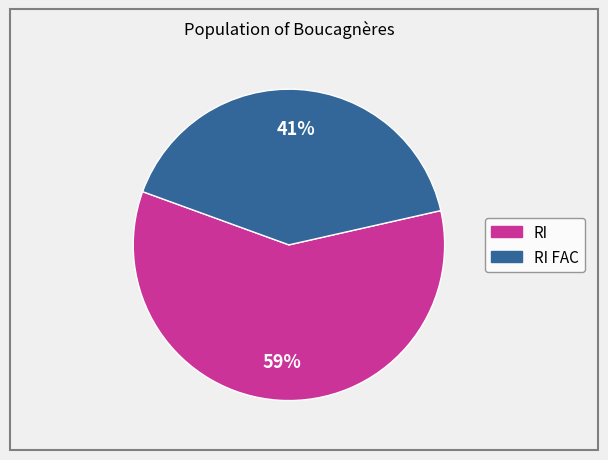

To the nearest percent, what is the average slice percentage?

50%